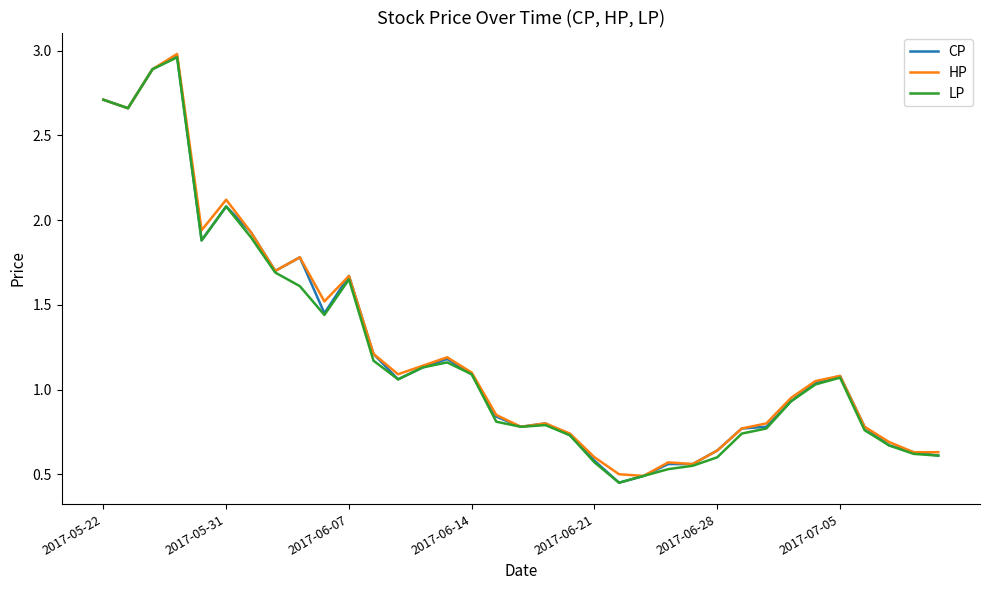

How many lines are shown in the chart?

3